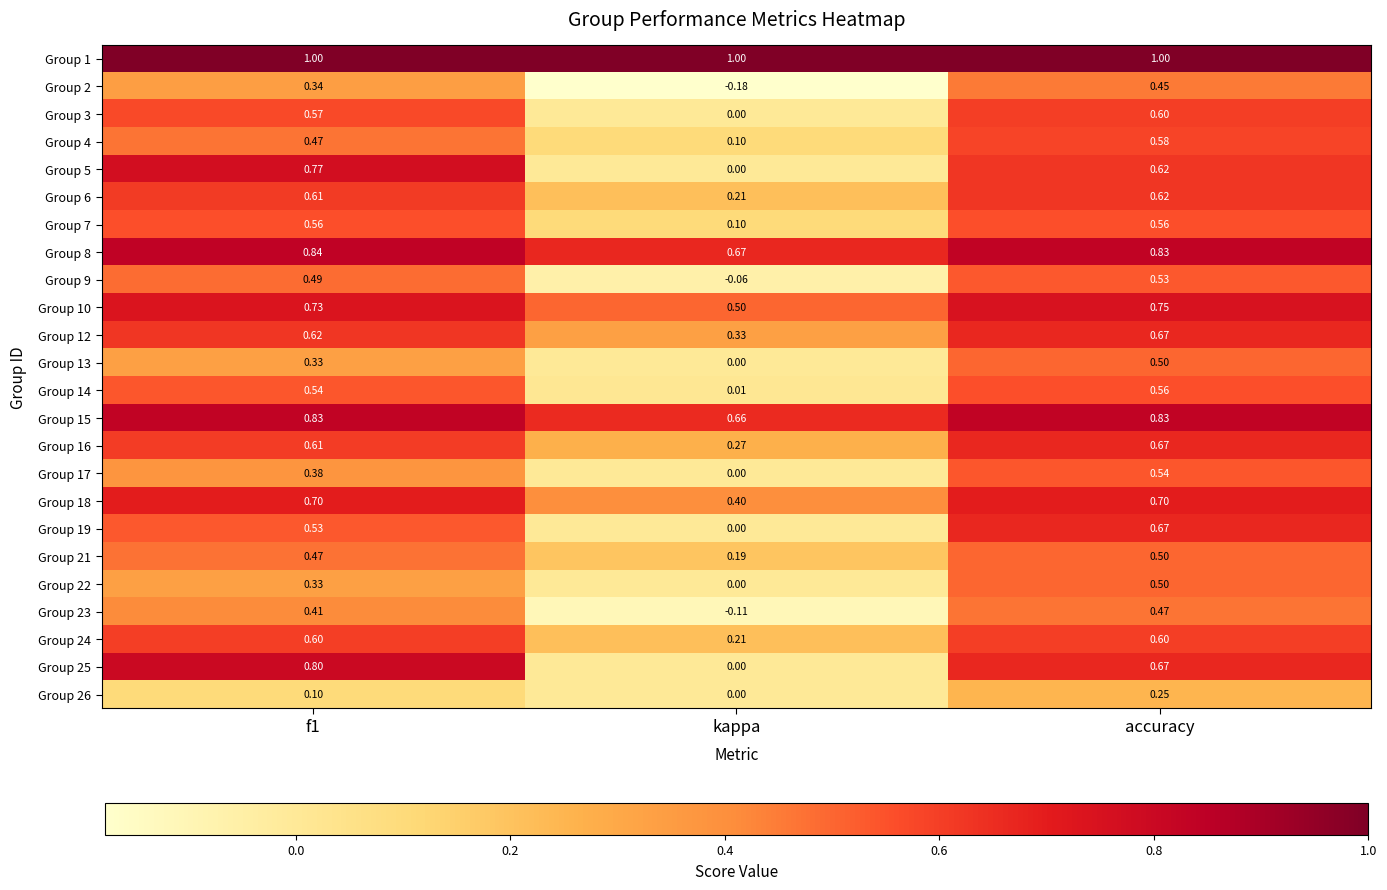

Is the value of Group 13 at accuracy greater than the value of Group 3 at f1?

No